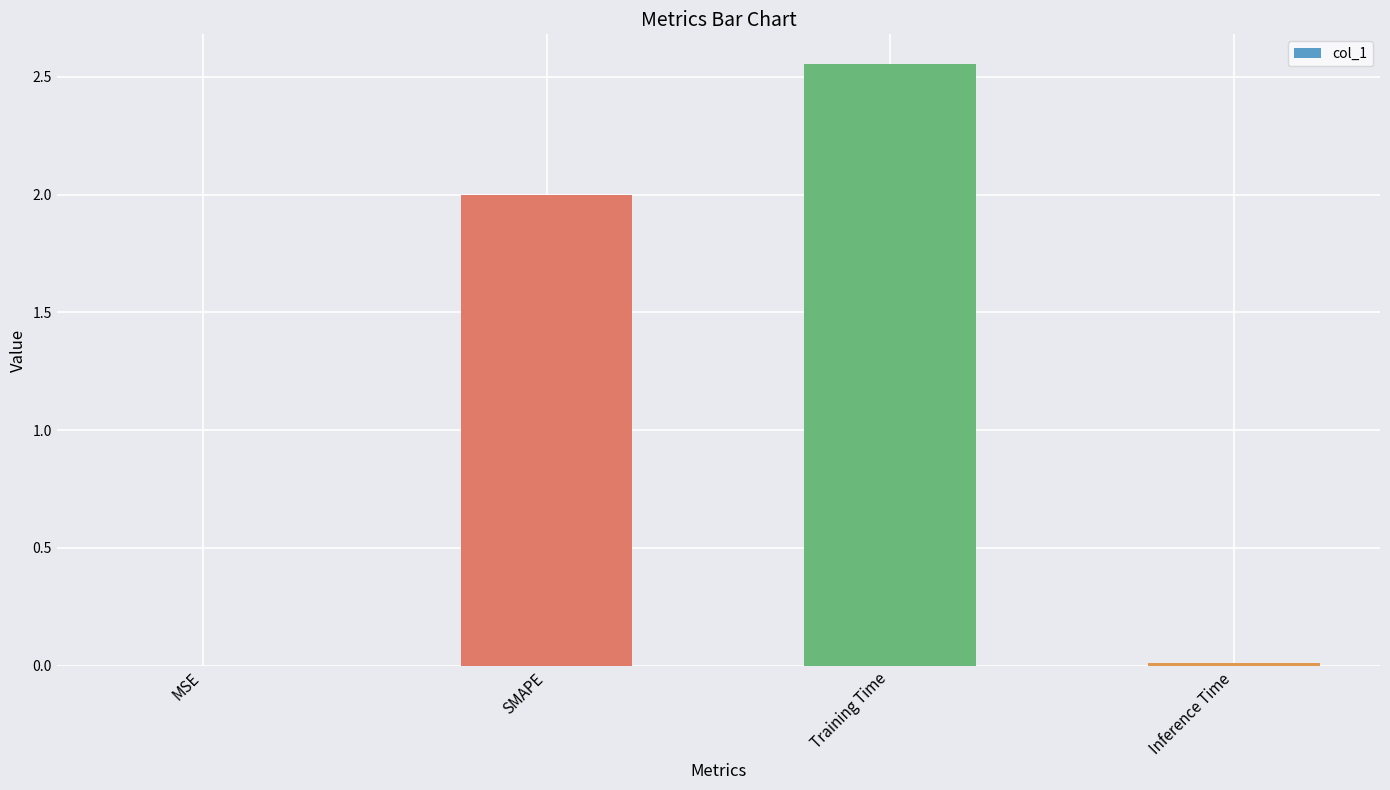

Read the value at SMAPE.

2.0